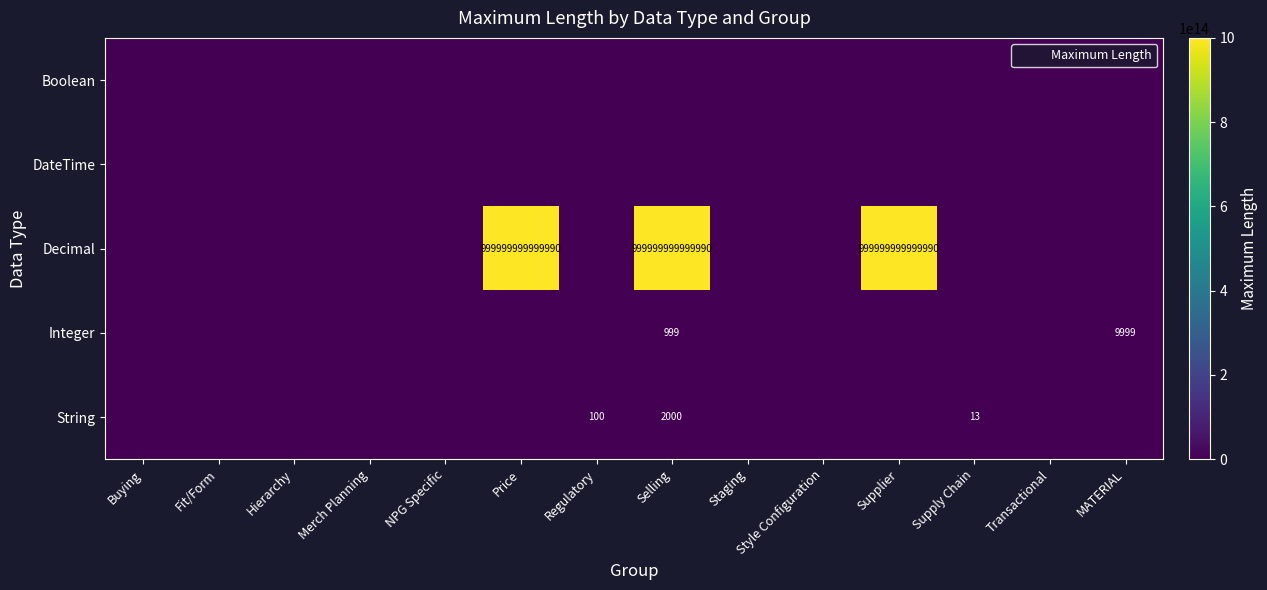

Which series has the widest spread of values?

Decimal